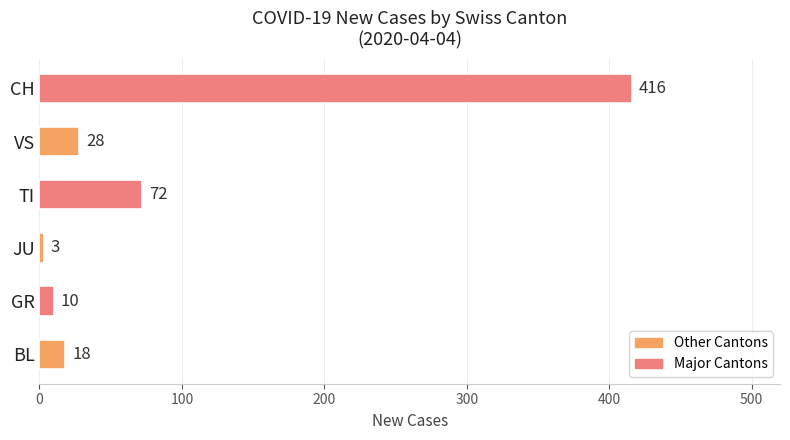

Rank the categories by value from lowest to highest.

JU, GR, BL, VS, TI, CH